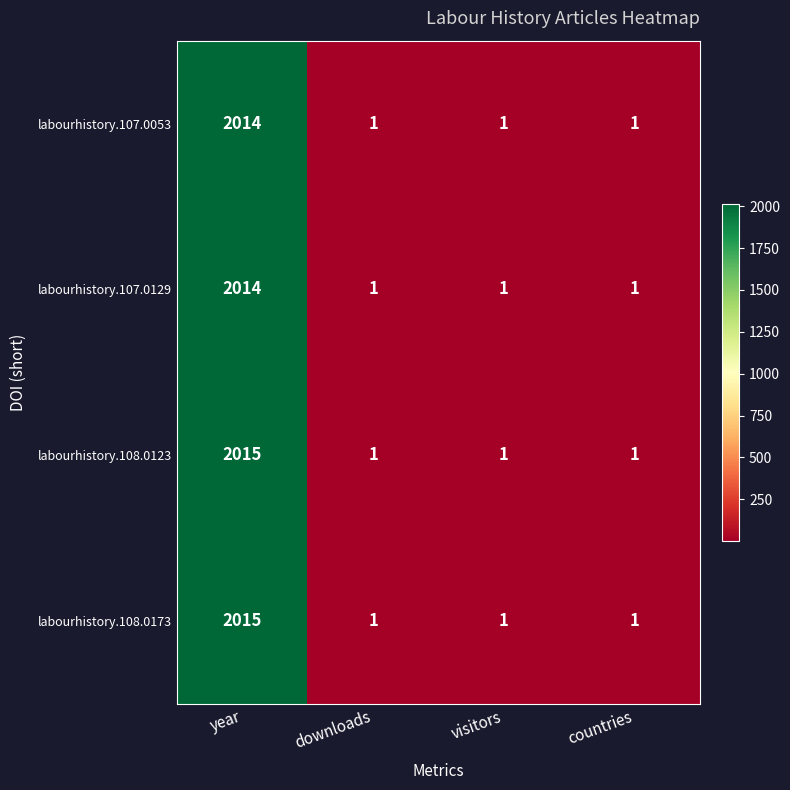

At which label does labourhistory.107.0053 reach its peak?

year